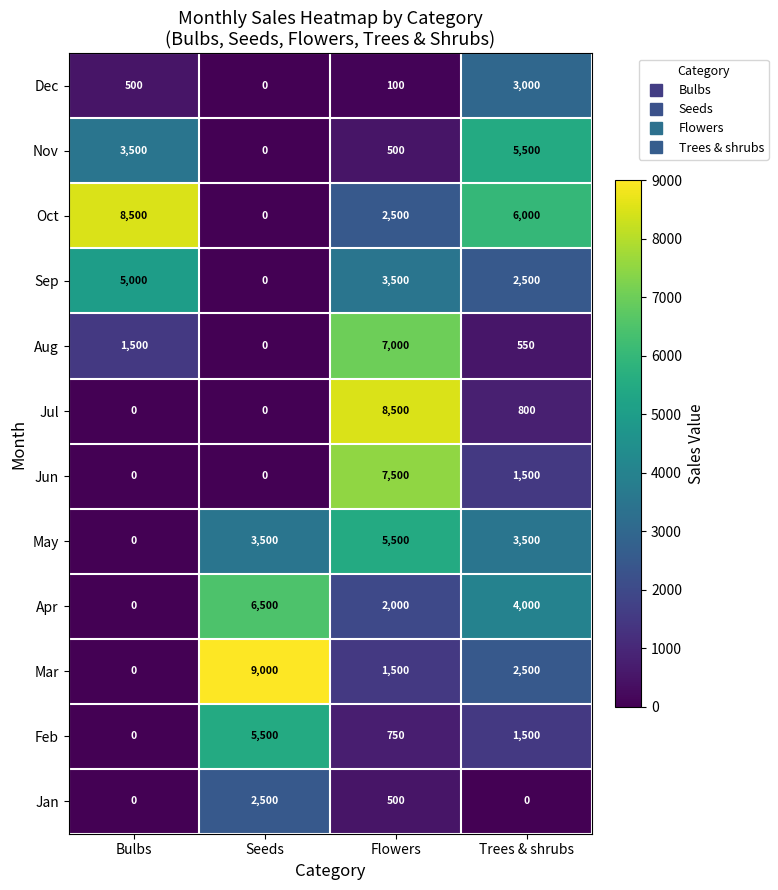

Where is Sep nearest to the value 2500?

Trees & shrubs